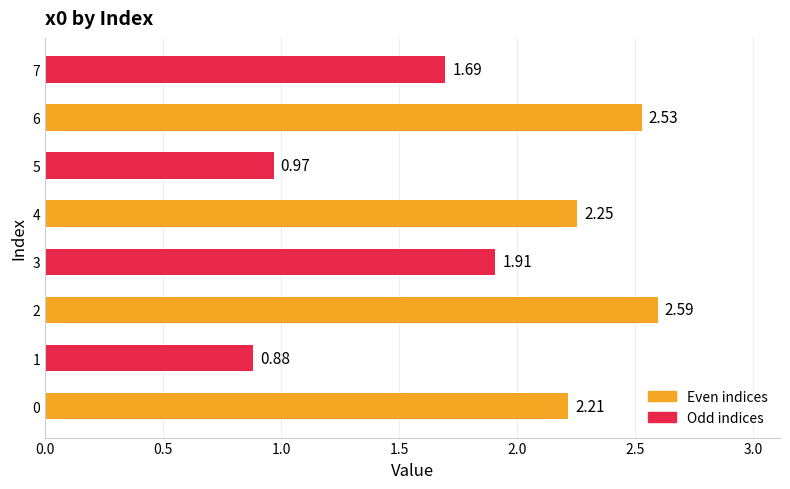

Rank the categories by value from highest to lowest.

2, 6, 4, 0, 3, 7, 5, 1